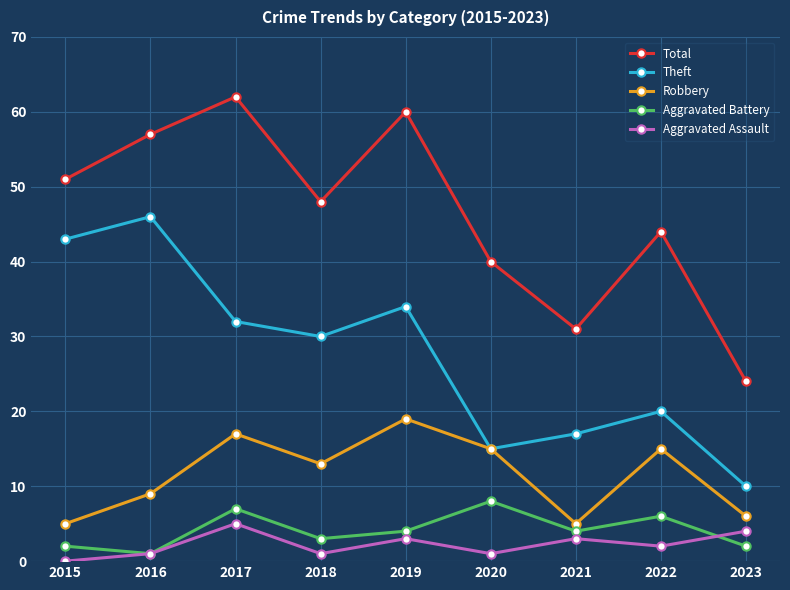

True or false: Aggravated Assault and Robbery cross at least once.

False